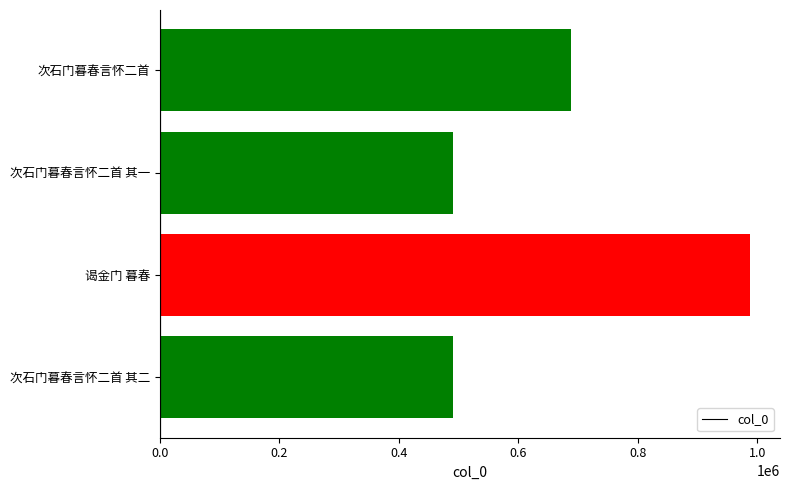

What is the difference between the maximum and minimum values?

498113